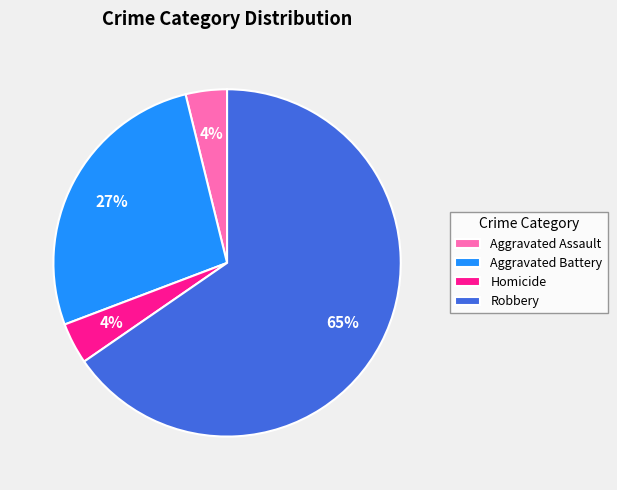

What is the majority slice?

Robbery